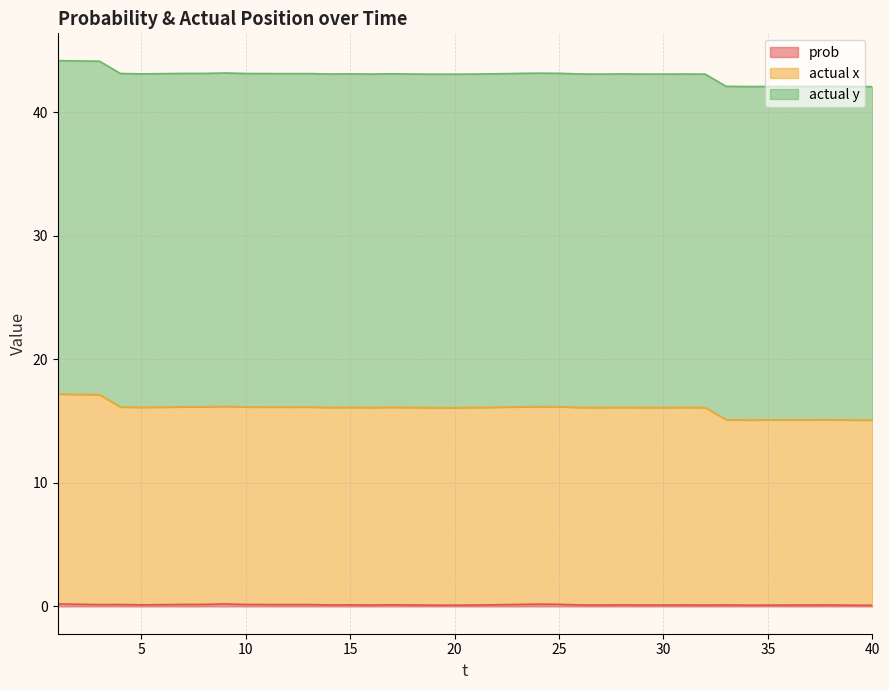

How many interior local valleys does the prob series have?

10